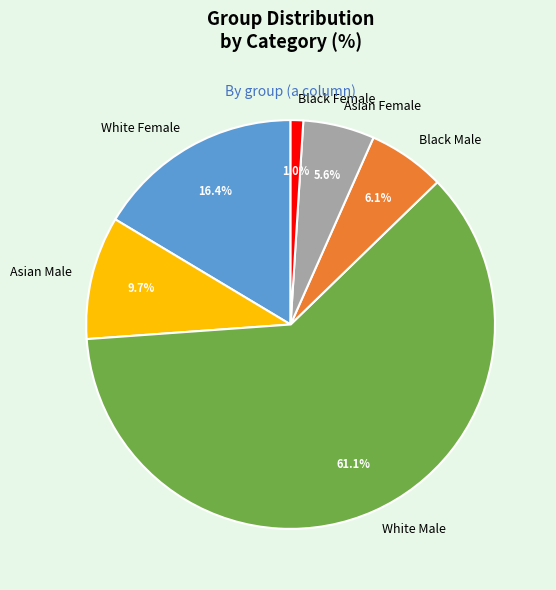

Which has a higher value, White Female or Black Male?

White Female